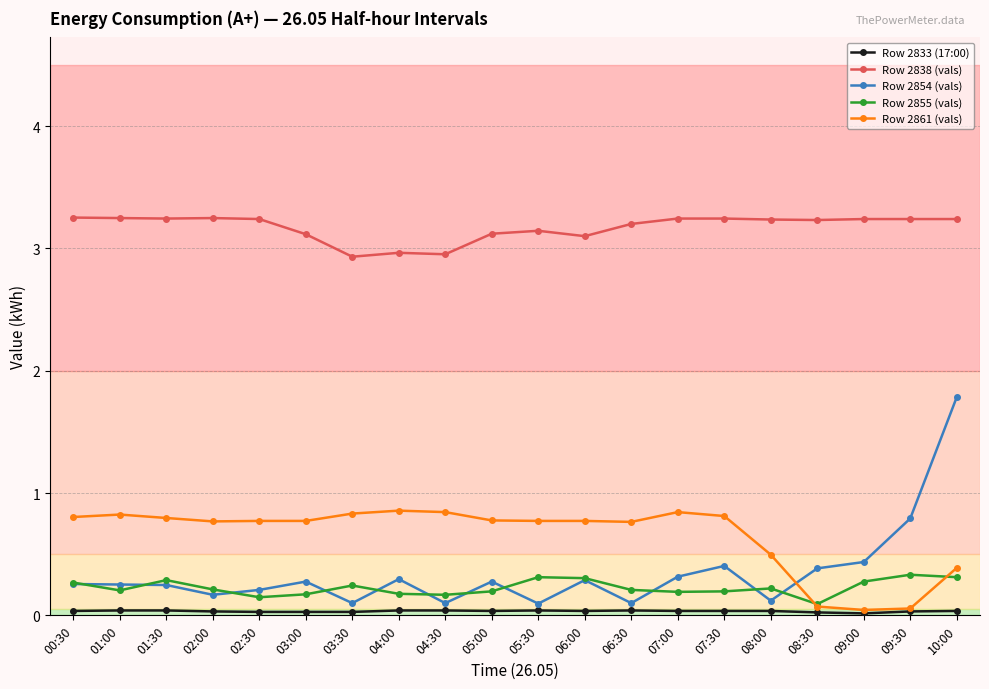

True or false: Row 2854 (vals) has more than 0 points higher than both neighbors.

True